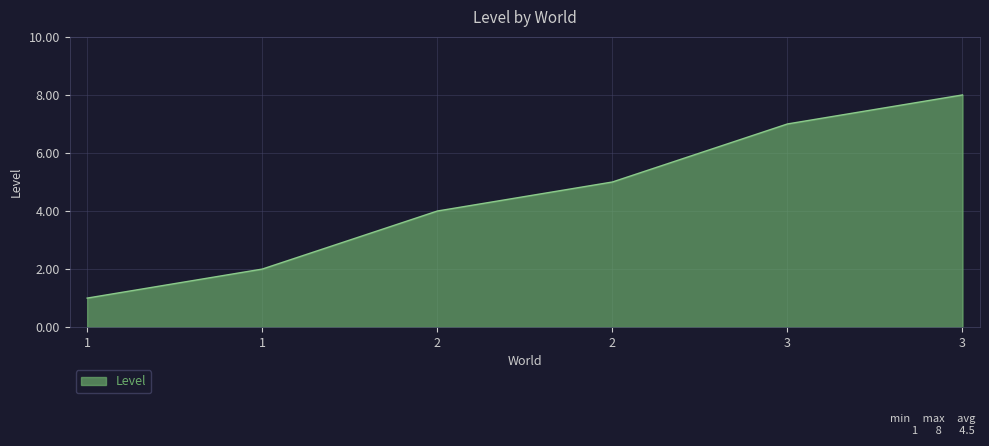

How many lines are shown in the chart?

1